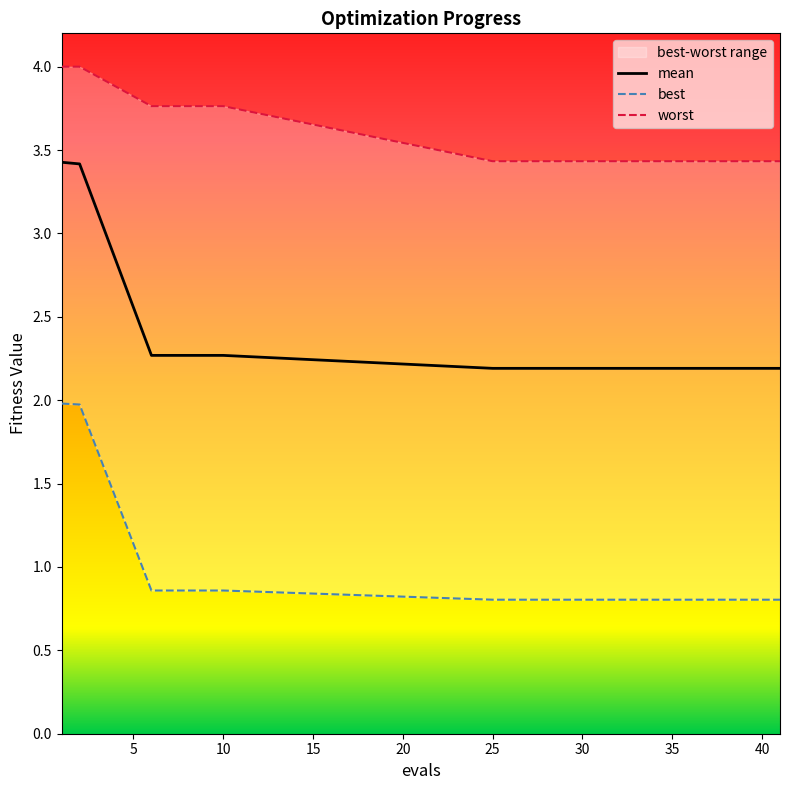

How many data points does each series have?

15